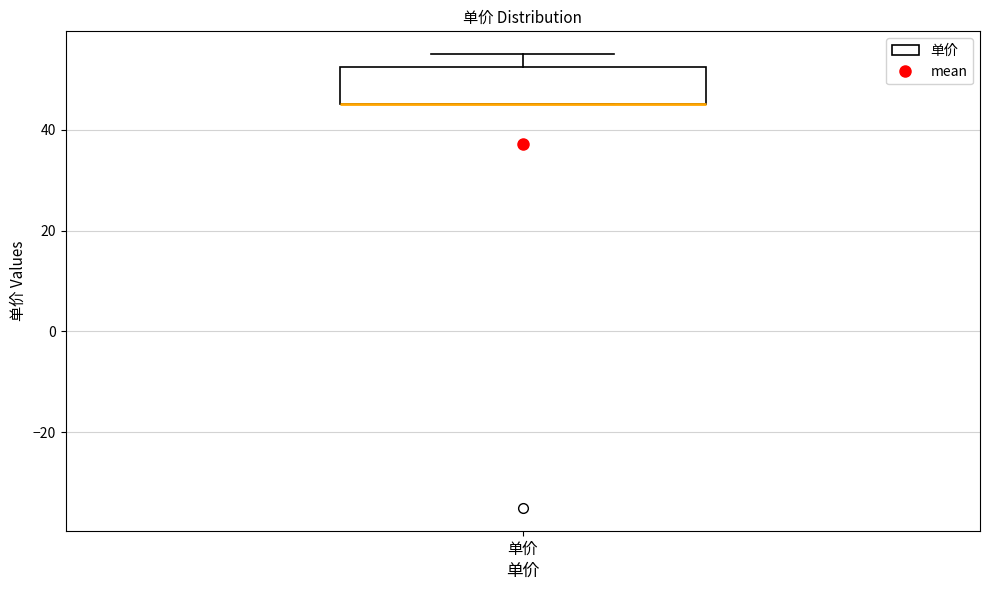

Where is the lower edge of the box for 单价 on the y-axis? The values are not printed on the chart, so give them approximately, as read against the axis.

46